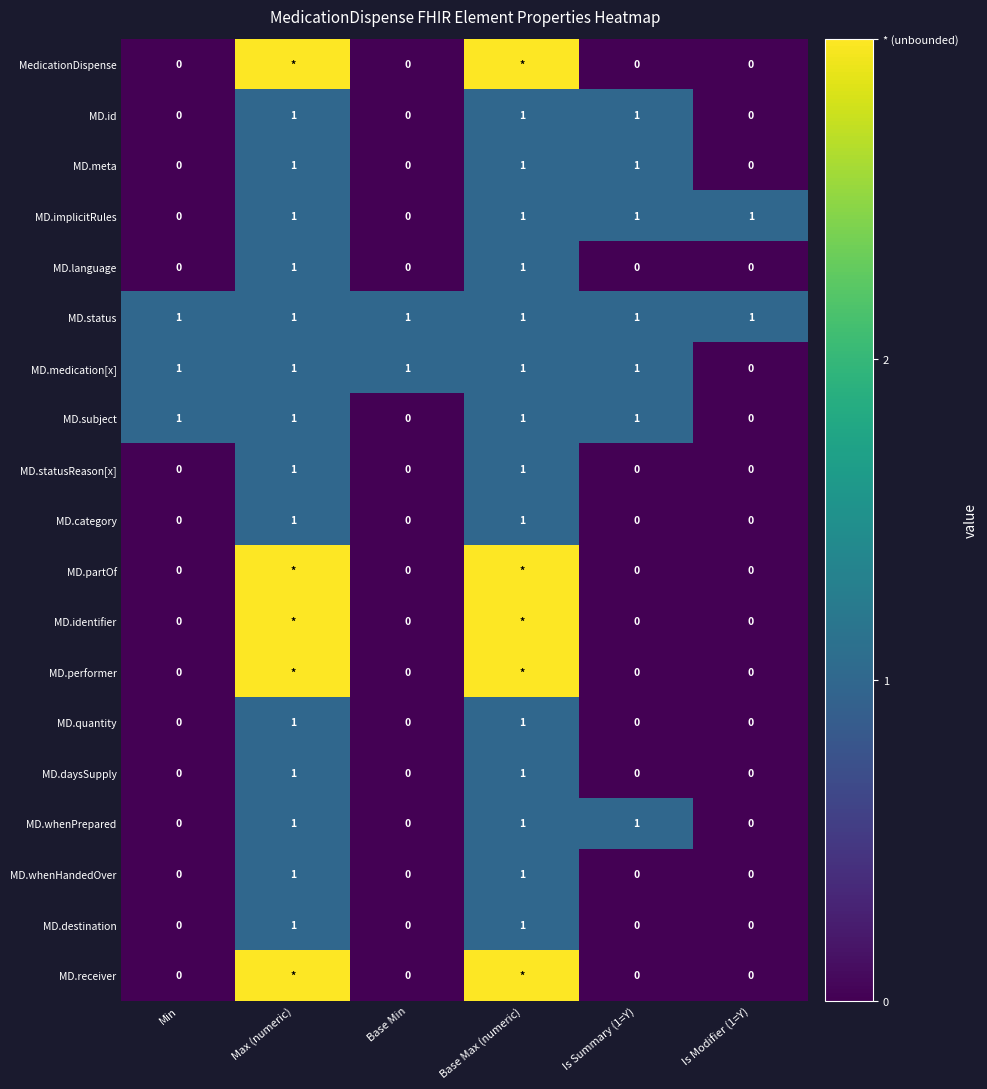

What is the difference between the maximum and minimum values in the MD.whenHandedOver series?

1